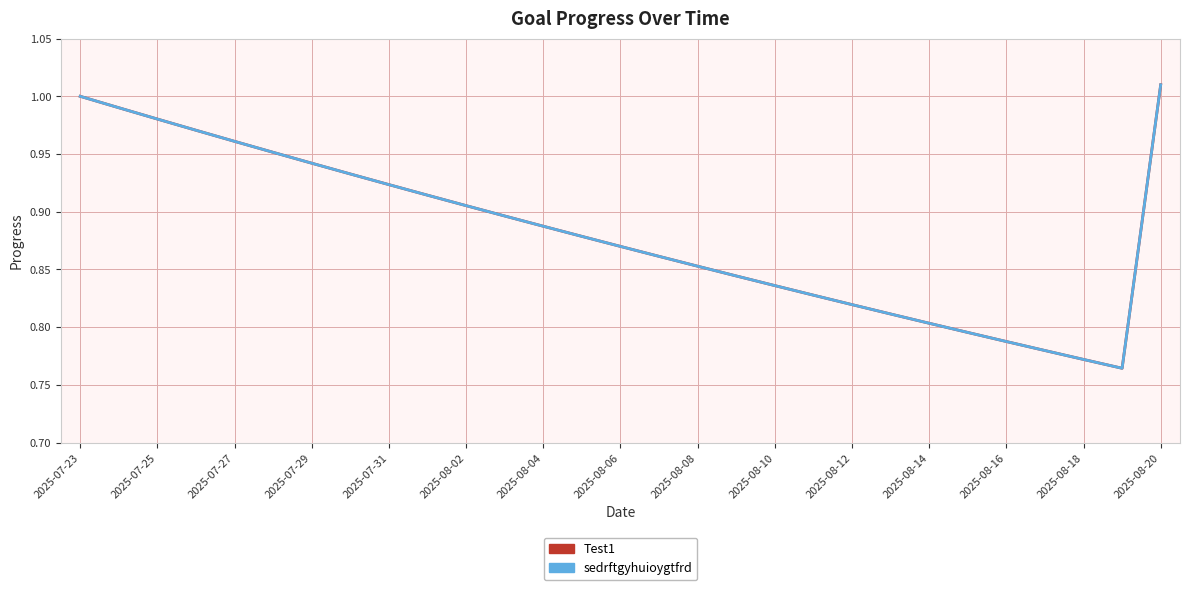

Does the chart display data point markers on the line(s)?

No